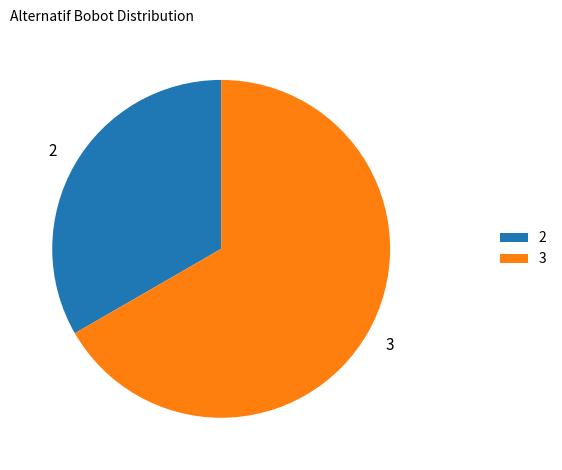

Which slice is the largest?

3